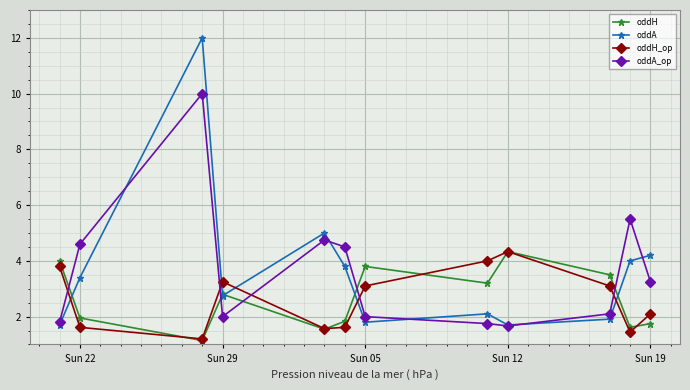

In oddH, how many points are higher than both neighbors (excluding endpoints)?

3